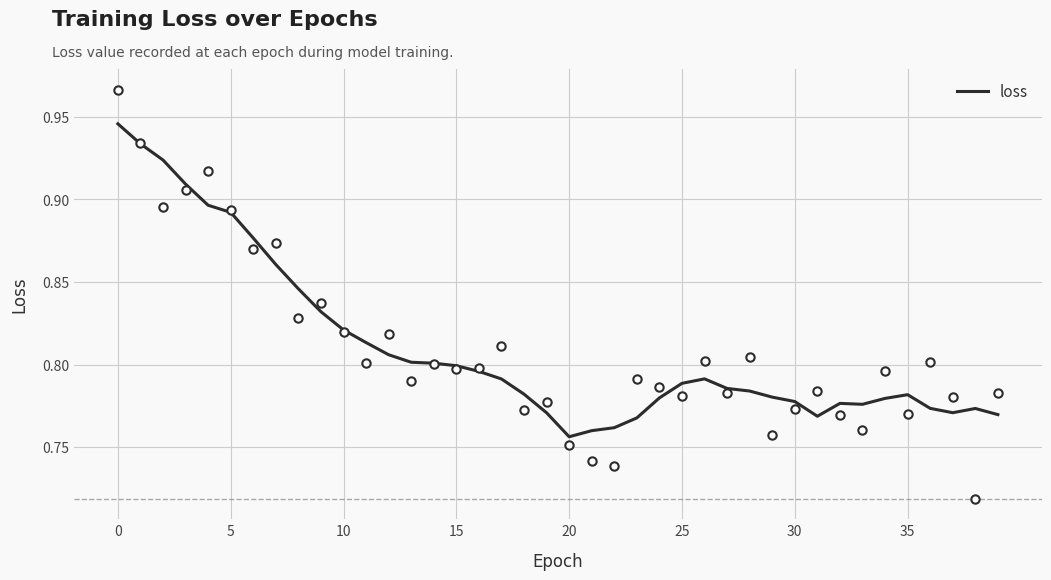

The value at 31 is 1.2. True or false?

False